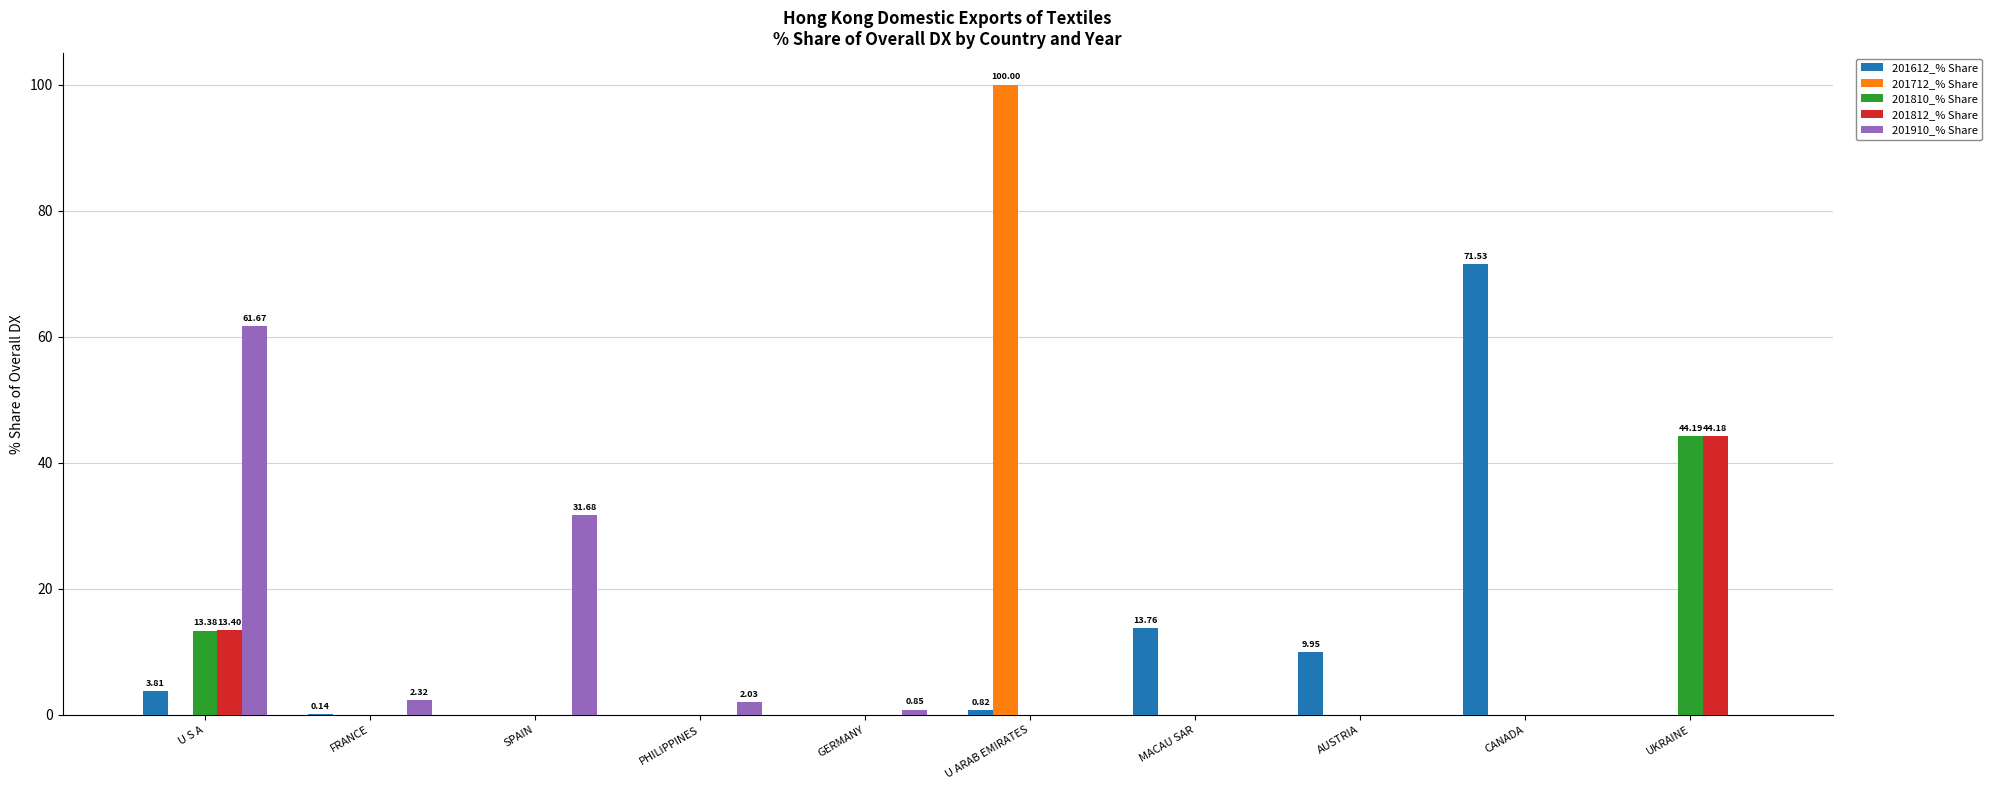

What is the sum of all 201910_% Share values?

98.6